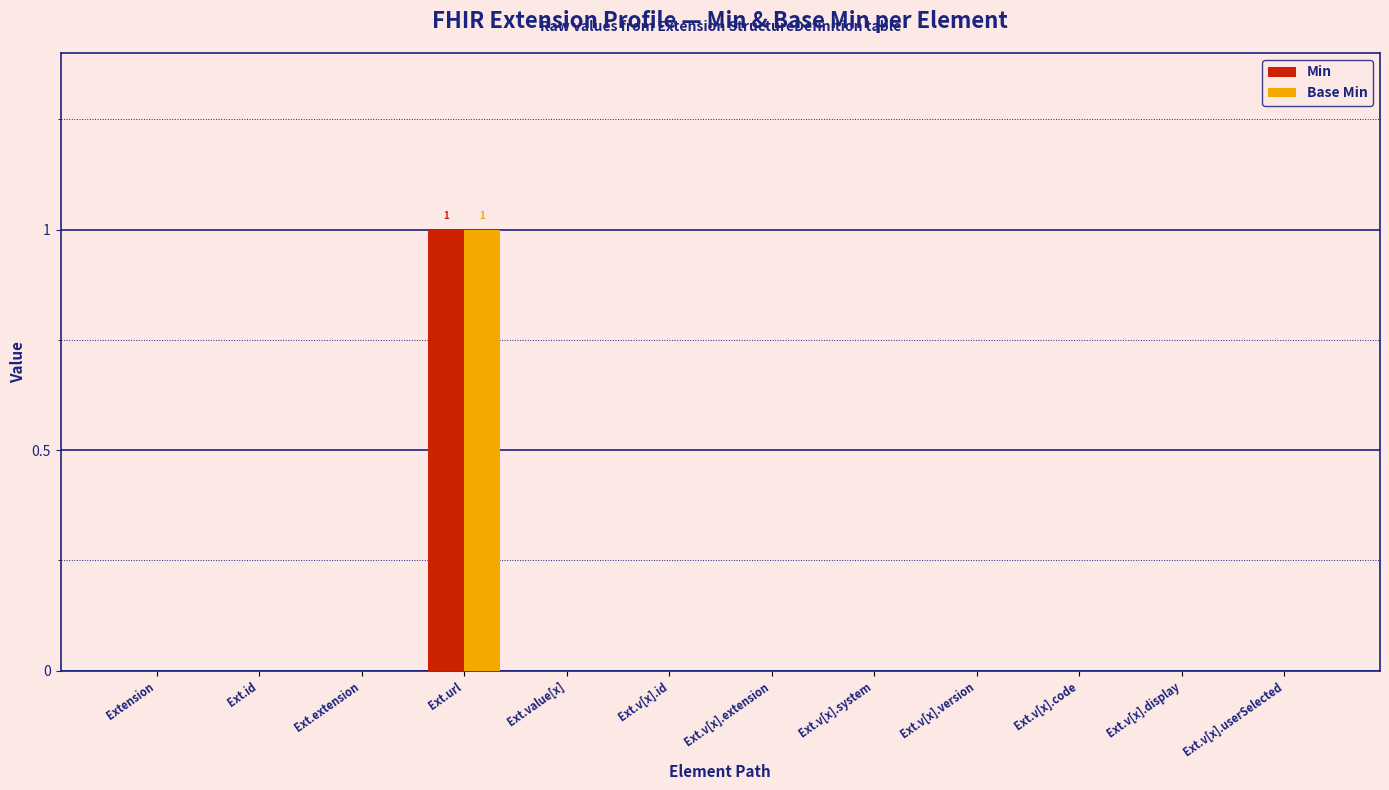

The value of Base Min at Ext.v[x].id is -1. True or false?

False